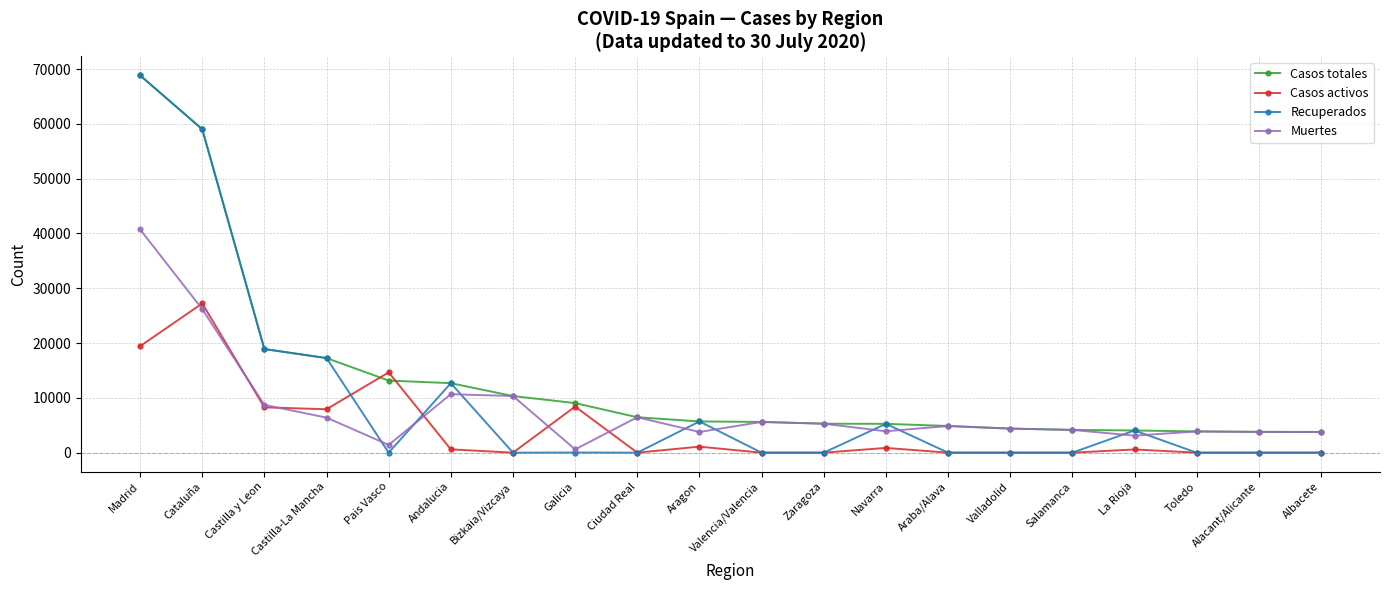

How many categories are shown in the chart?

20